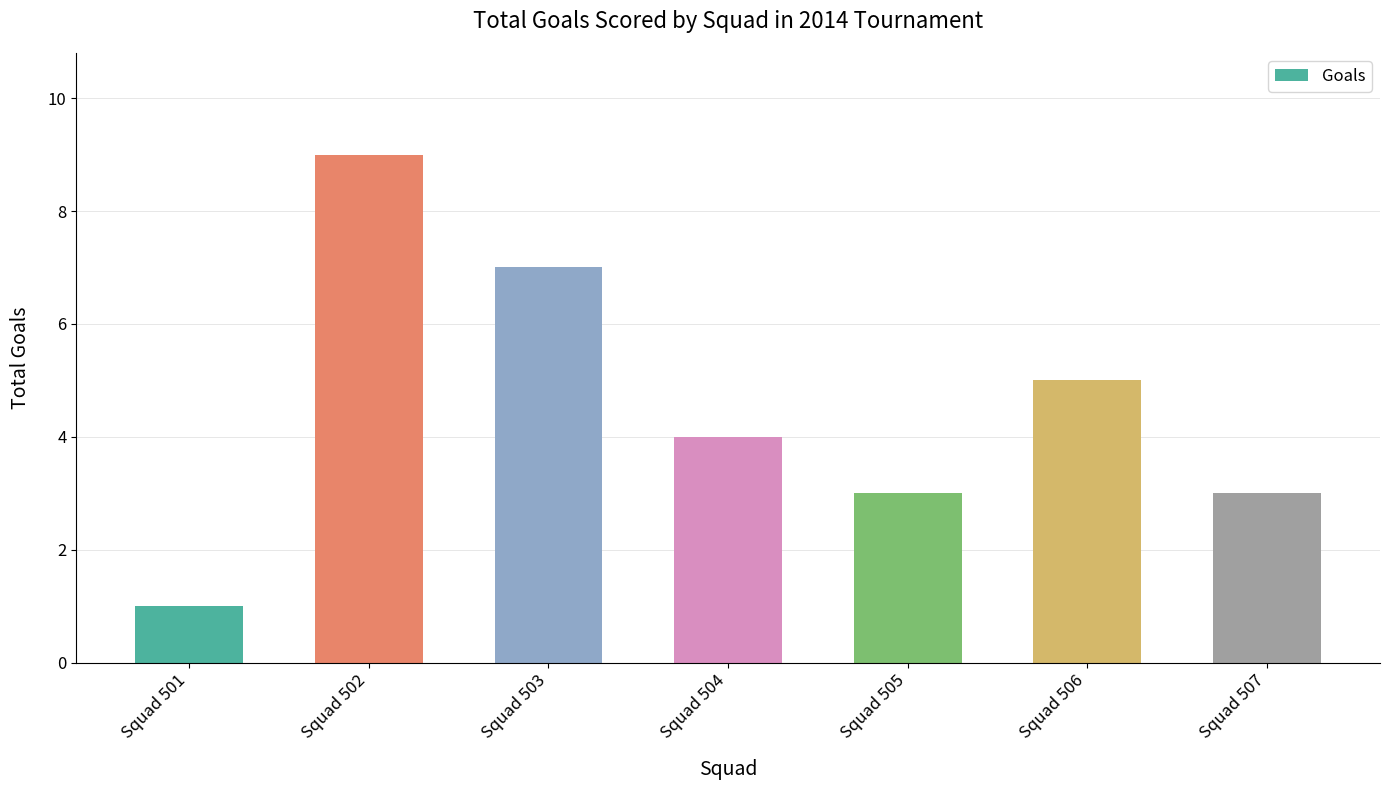

How many data points does each series have?

7